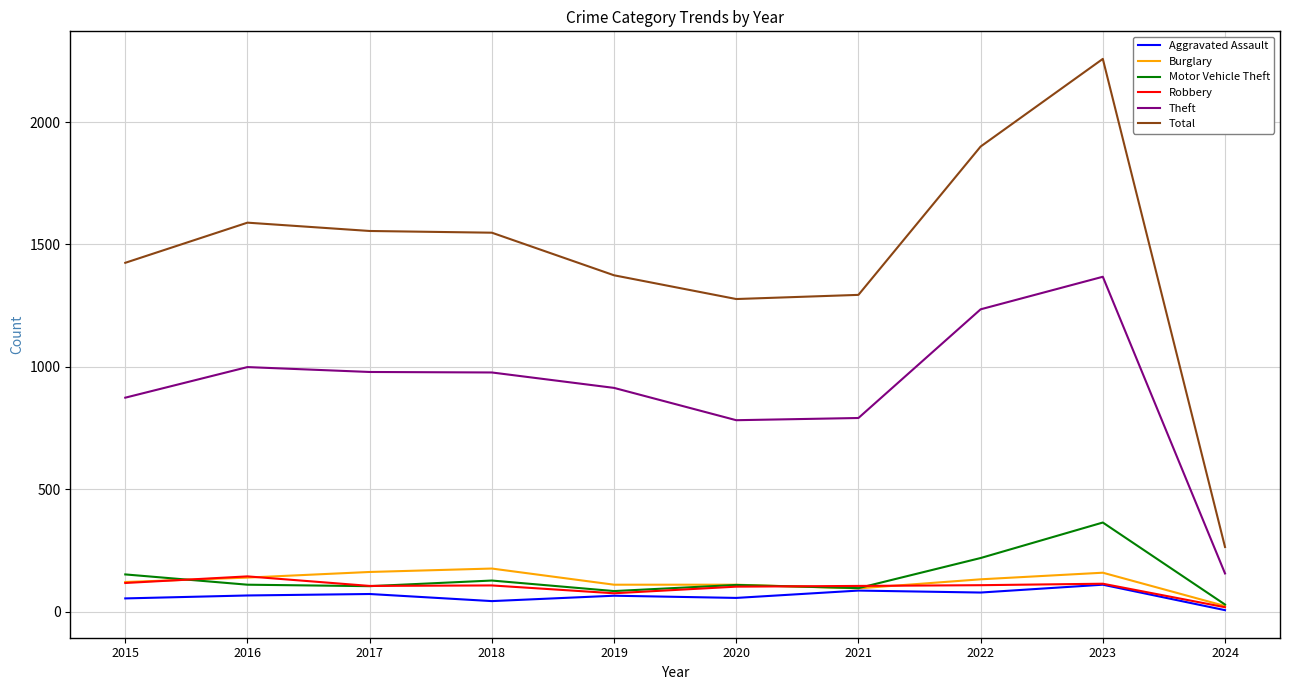

True or false: Burglary has a value of 202 at 2015.

False